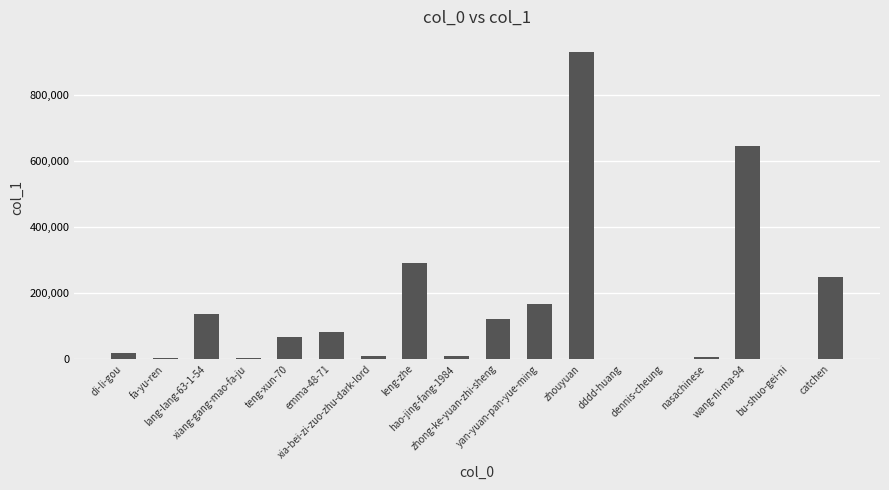

Are the bars horizontal?

No